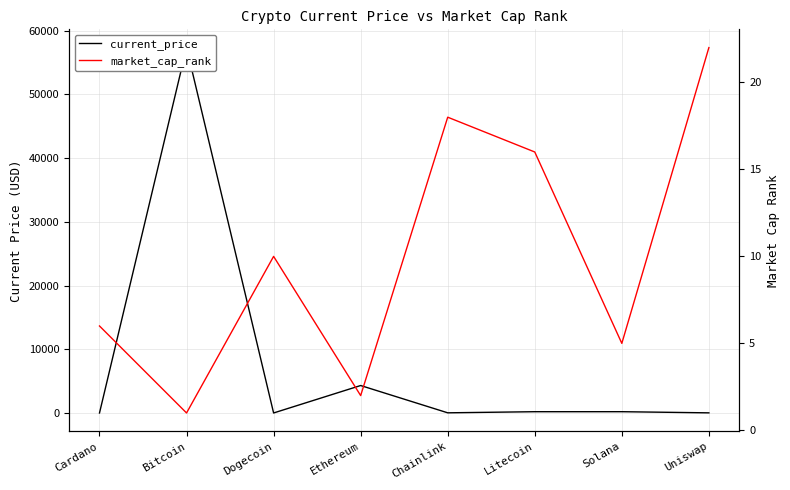

List the series in order of their overall mean, highest first.

current_price, market_cap_rank